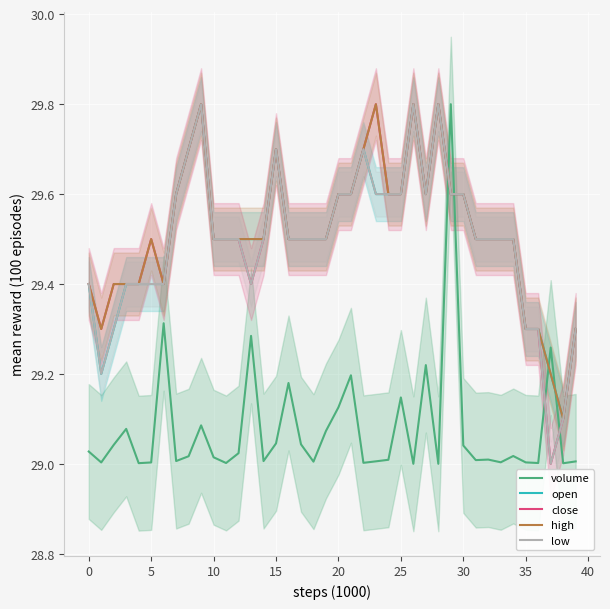

Which series changed the most between −5 and 33?

open